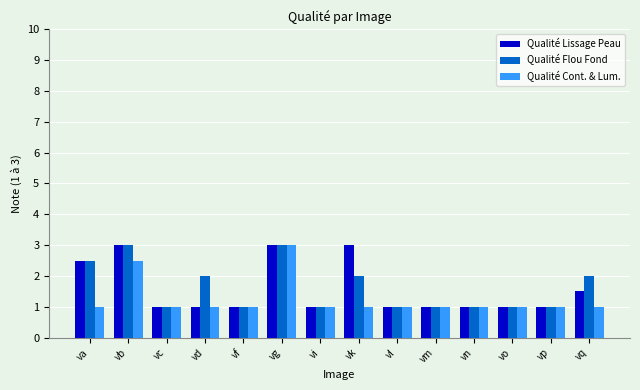

The value of Qualité Lissage Peau at va is 2.5. True or false?

True